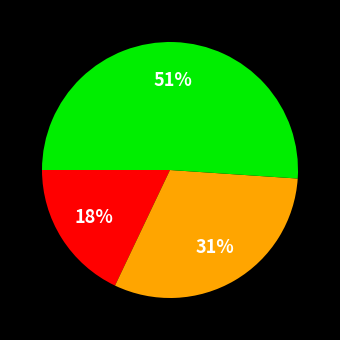

To the nearest percent, what is the difference between the largest and smallest slice percentages?

33%